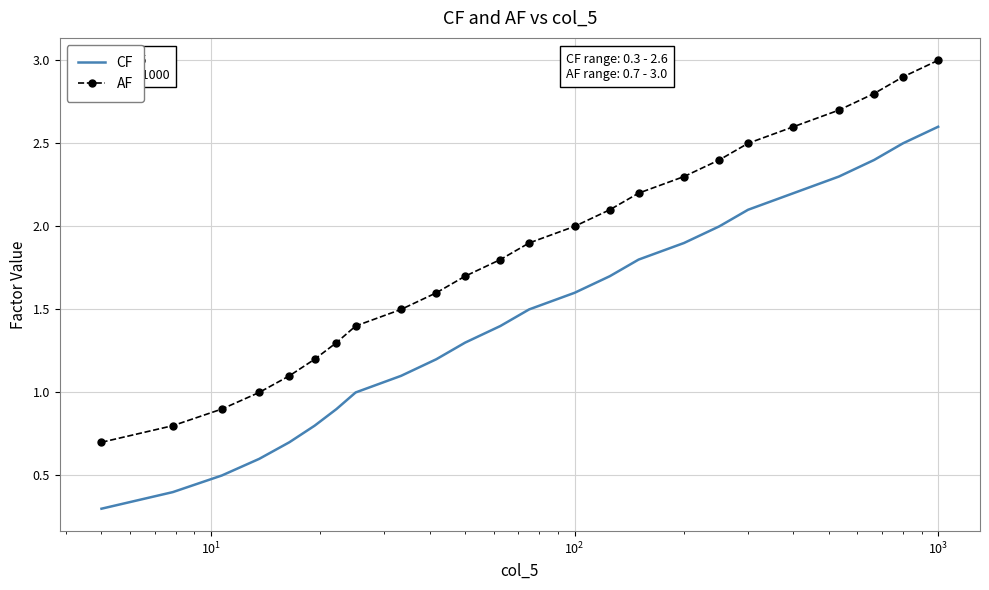

What is the difference between the maximum and minimum values in the CF series?

2.3